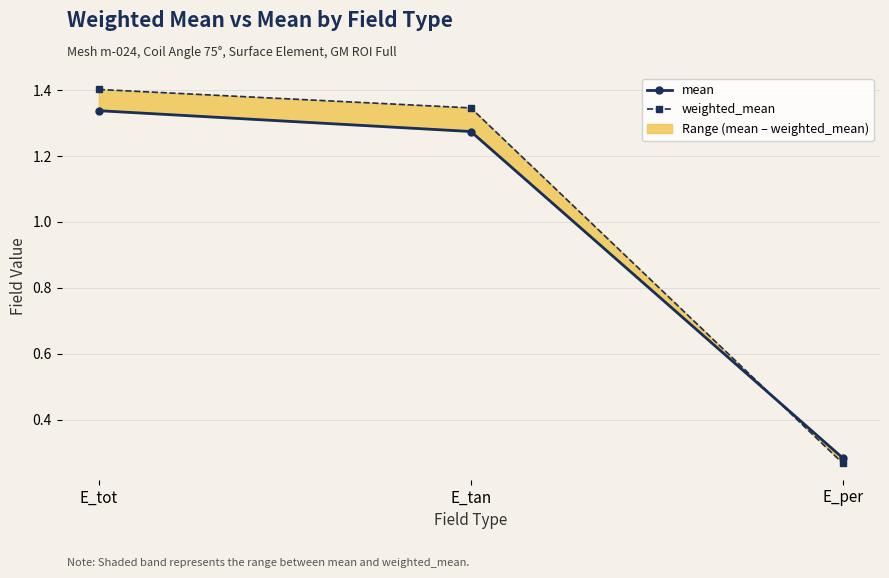

Reading left to right, what are all the values shown in this chart?

mean: 1.3	1.3	0.3
weighted_mean: 1.4	1.3	0.3